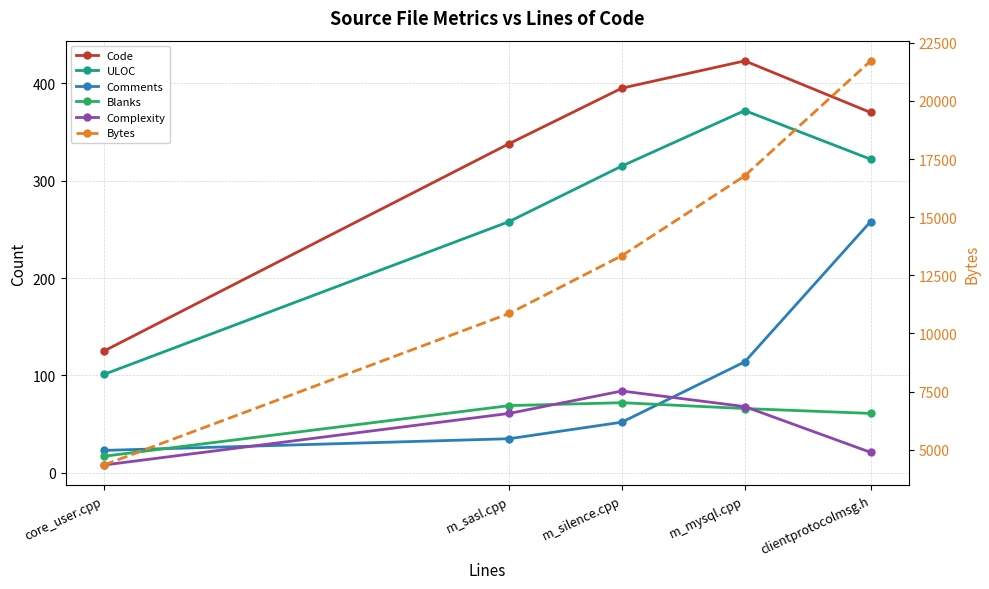

At which category is the sum across all series the highest?

clientprotocolmsg.h